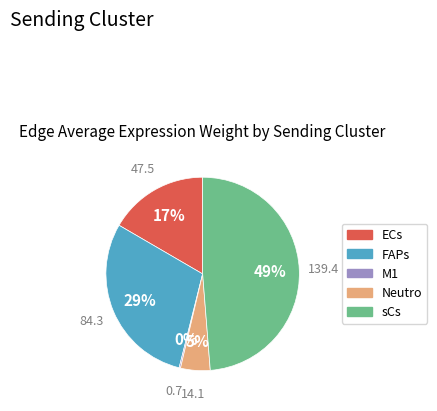

What percentage is the Neutro slice, to the nearest percent?

5%